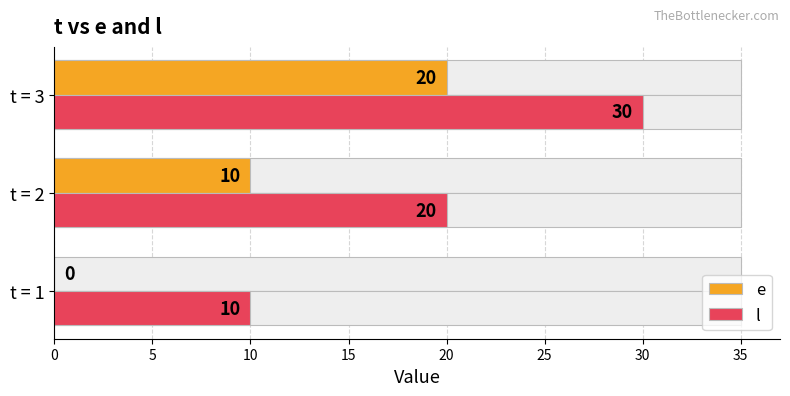

What is the sum of the e values at t = 1 and t = 3?

20